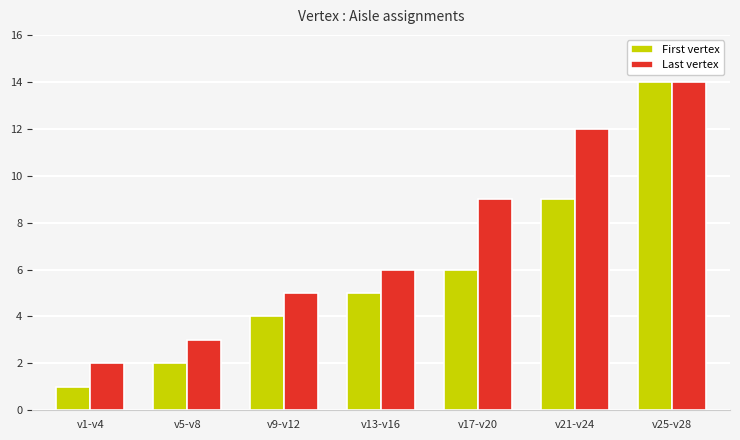

Which series changed the most between v5-v8 and v25-v28?

First vertex